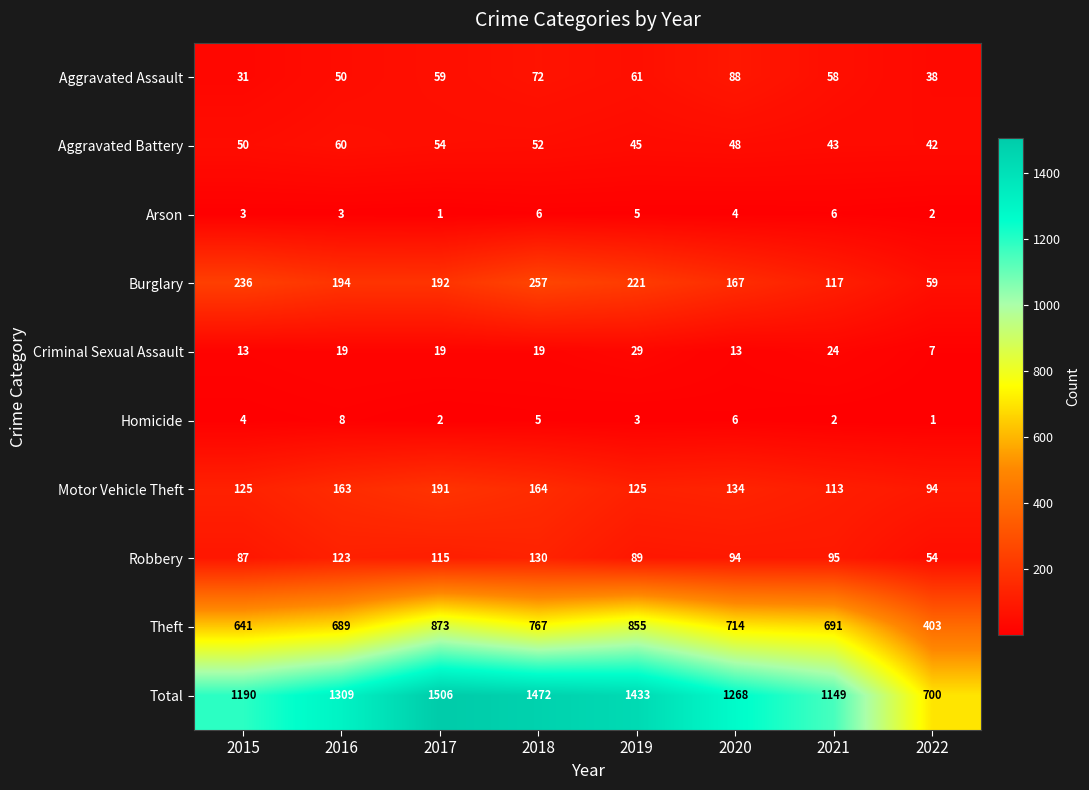

What is the sum of all Total values?

10027